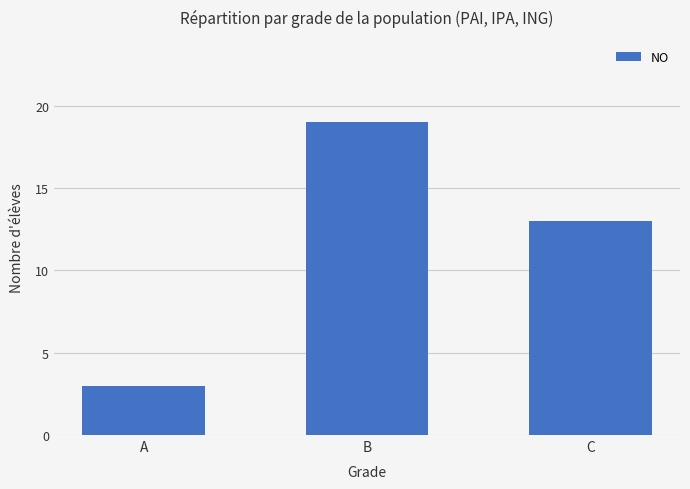

The value at A is 3. True or false?

True